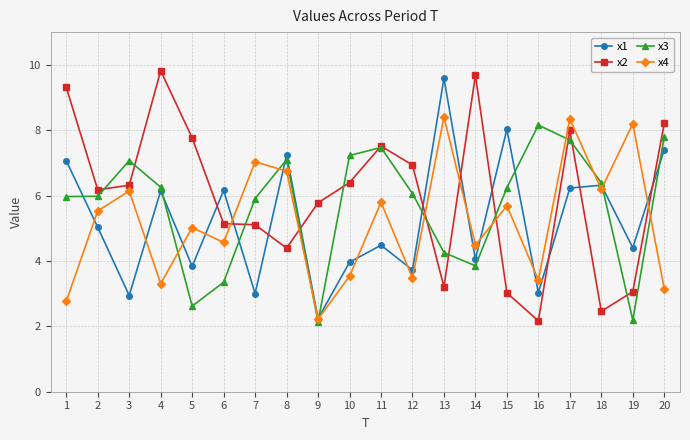

Rank the series at 13 from highest to lowest value.

x1, x4, x3, x2